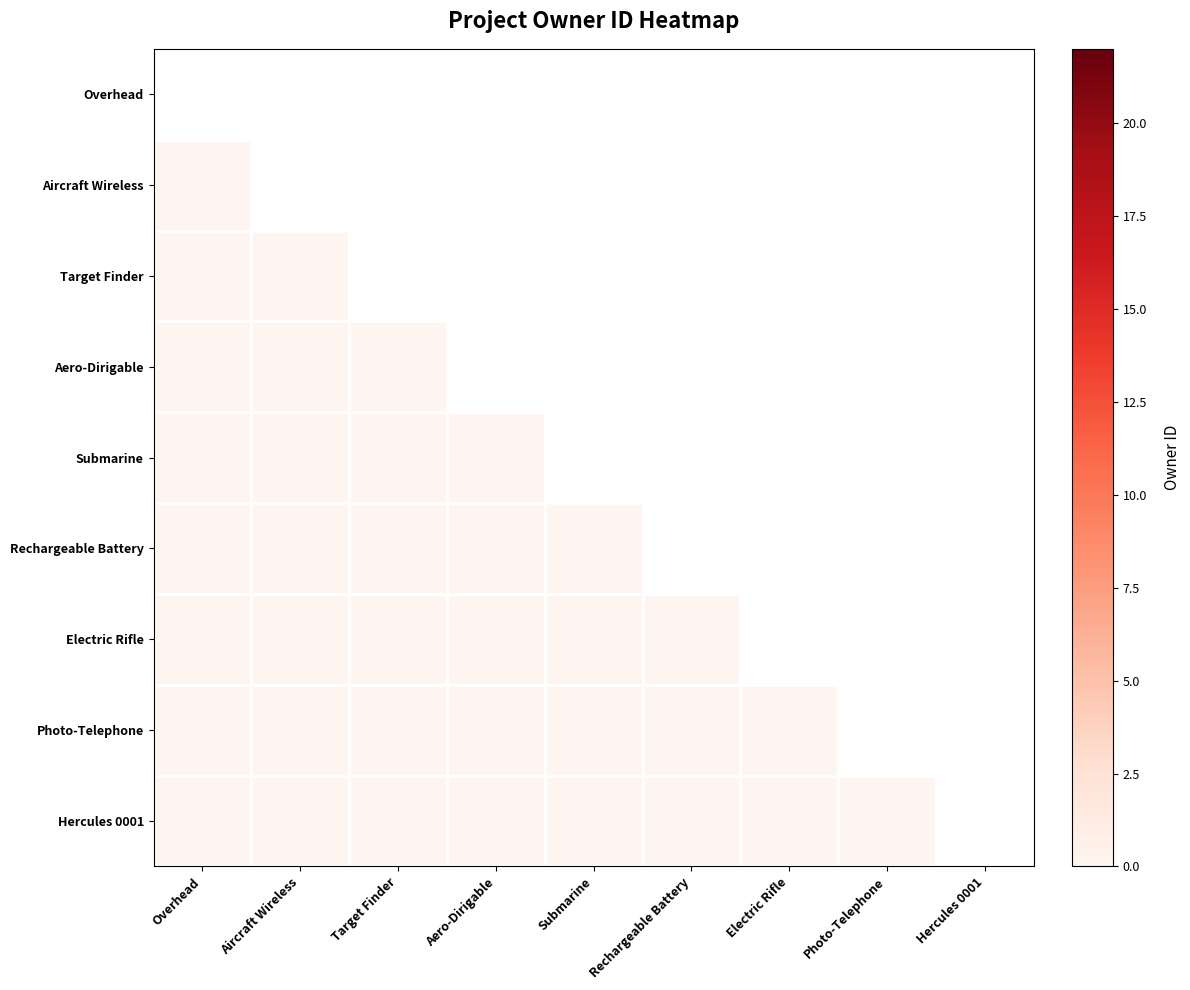

Reading left to right, extract all data points from this chart.

Overhead: Overhead=0	Aircraft Wireless=0	Target Finder=0	Aero-Dirigable=0	Submarine=0	Rechargeable Battery=0	Electric Rifle=0	Photo-Telephone=0	Hercules 0001=0
Aircraft Wireless: Overhead=0	Aircraft Wireless=6	Target Finder=0	Aero-Dirigable=0	Submarine=0	Rechargeable Battery=0	Electric Rifle=0	Photo-Telephone=0	Hercules 0001=0
Target Finder: Overhead=0	Aircraft Wireless=0	Target Finder=22	Aero-Dirigable=0	Submarine=0	Rechargeable Battery=0	Electric Rifle=0	Photo-Telephone=0	Hercules 0001=0
Aero-Dirigable: Overhead=0	Aircraft Wireless=0	Target Finder=0	Aero-Dirigable=22	Submarine=0	Rechargeable Battery=0	Electric Rifle=0	Photo-Telephone=0	Hercules 0001=0
Submarine: Overhead=0	Aircraft Wireless=0	Target Finder=0	Aero-Dirigable=0	Submarine=22	Rechargeable Battery=0	Electric Rifle=0	Photo-Telephone=0	Hercules 0001=0
Rechargeable Battery: Overhead=0	Aircraft Wireless=0	Target Finder=0	Aero-Dirigable=0	Submarine=0	Rechargeable Battery=22	Electric Rifle=0	Photo-Telephone=0	Hercules 0001=0
Electric Rifle: Overhead=0	Aircraft Wireless=0	Target Finder=0	Aero-Dirigable=0	Submarine=0	Rechargeable Battery=0	Electric Rifle=22	Photo-Telephone=0	Hercules 0001=0
Photo-Telephone: Overhead=0	Aircraft Wireless=0	Target Finder=0	Aero-Dirigable=0	Submarine=0	Rechargeable Battery=0	Electric Rifle=0	Photo-Telephone=22	Hercules 0001=0
Hercules 0001: Overhead=0	Aircraft Wireless=0	Target Finder=0	Aero-Dirigable=0	Submarine=0	Rechargeable Battery=0	Electric Rifle=0	Photo-Telephone=0	Hercules 0001=22